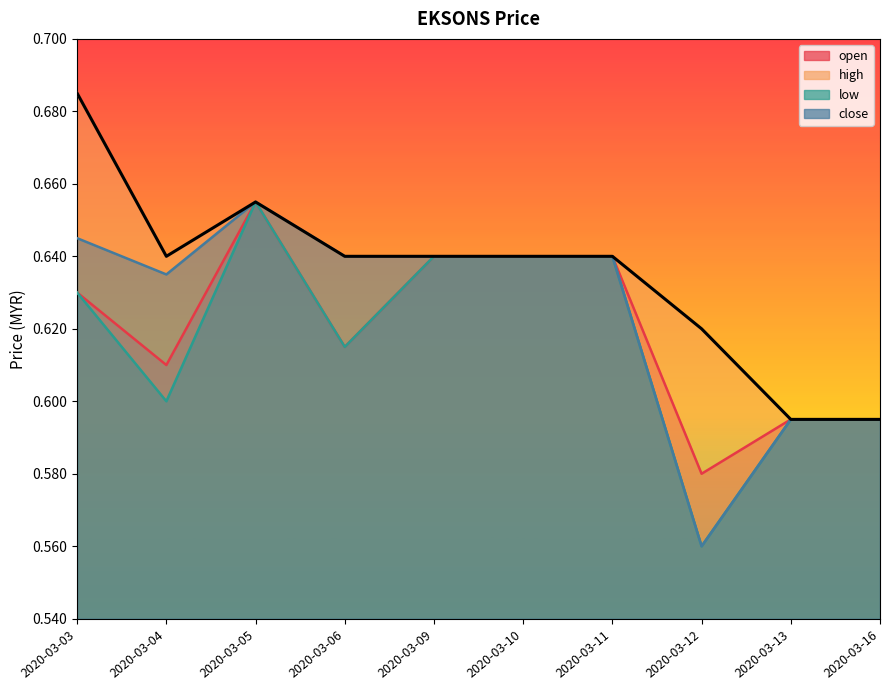

The value of close at 2020-03-06 is 0.6. True or false?

True